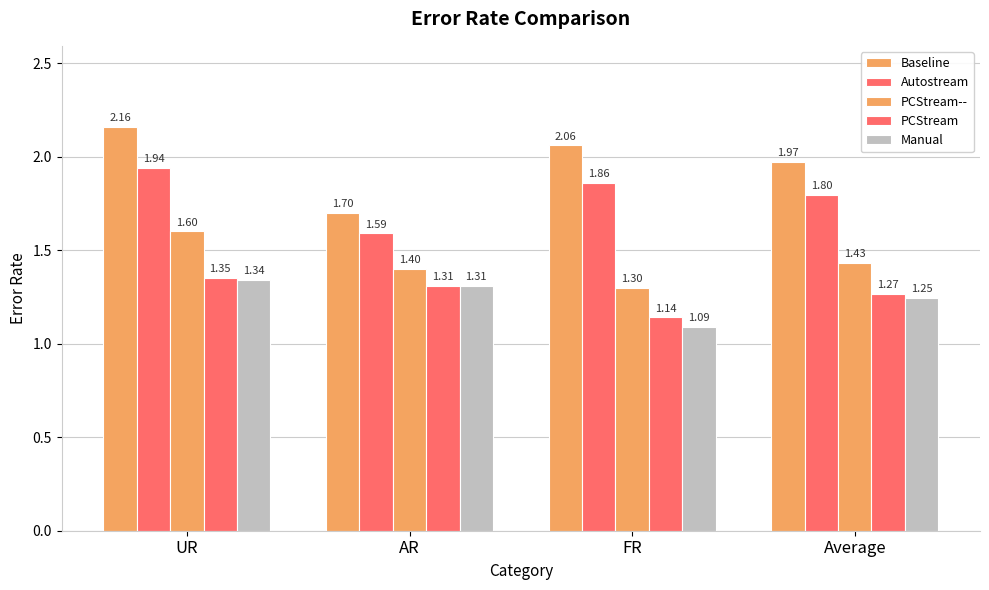

How many categories are shown in the chart?

4